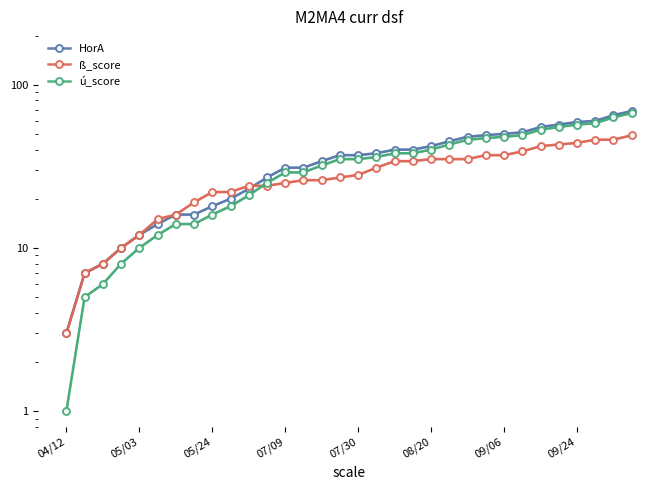

Is the value of HorA at 12 greater than the value of ß_score at 25?

No